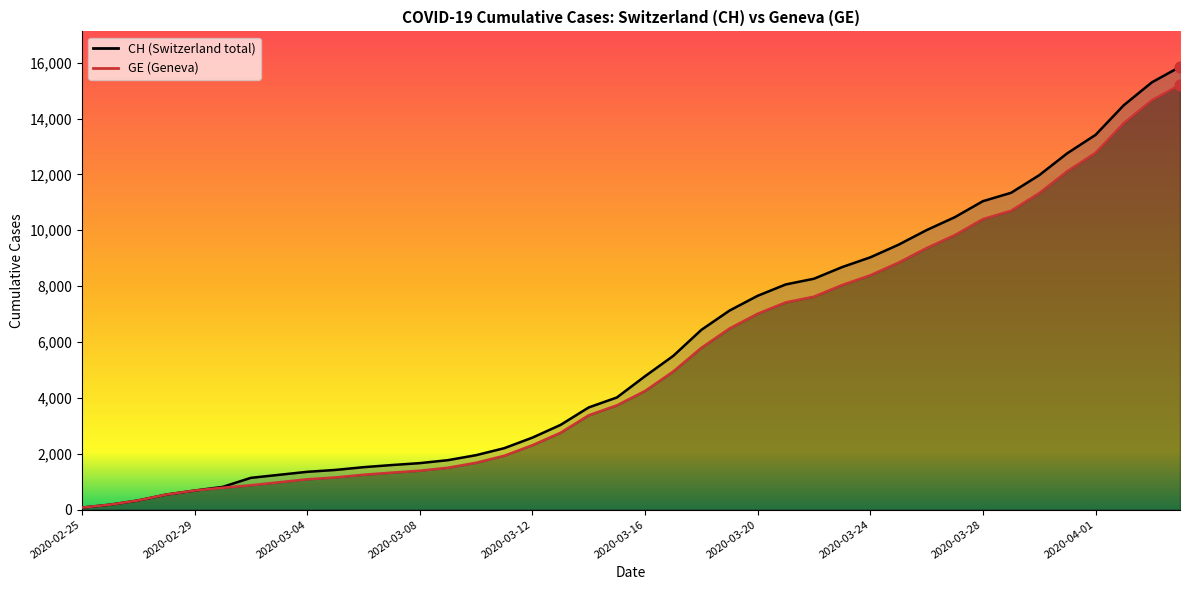

Which series reaches the minimum Y coordinate?

CH